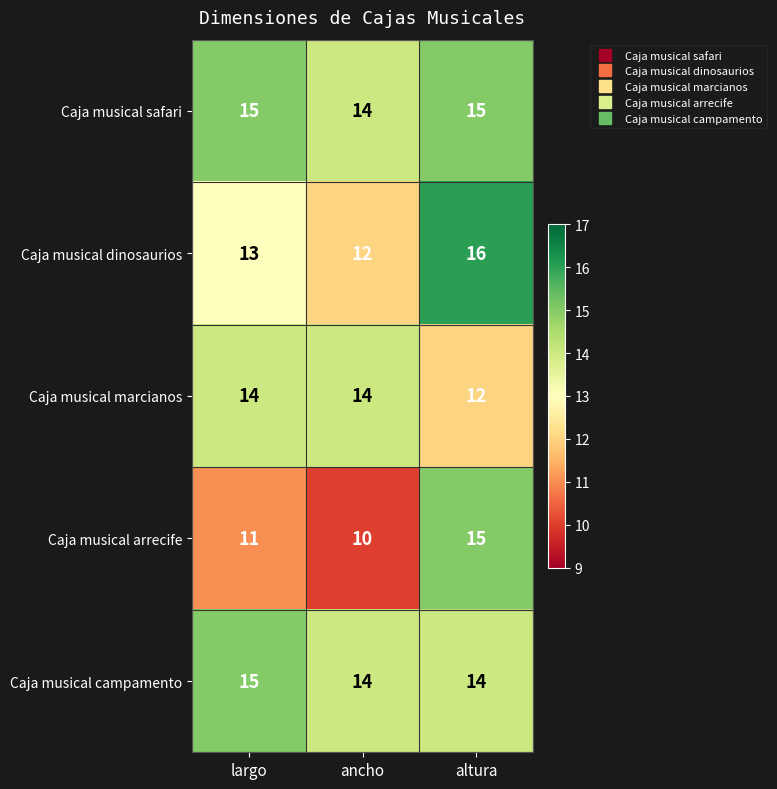

The value of Caja musical marcianos at largo is 14. True or false?

True